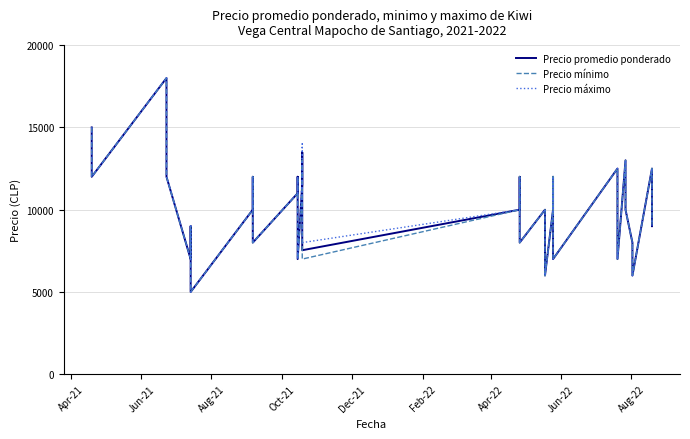

True or false: Precio promedio ponderado has more than 1 interior local peaks.

True